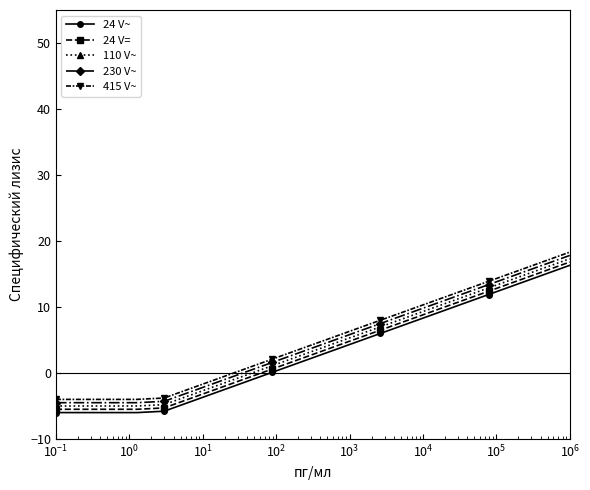

What is the maximum value for 415 V~?

18.3